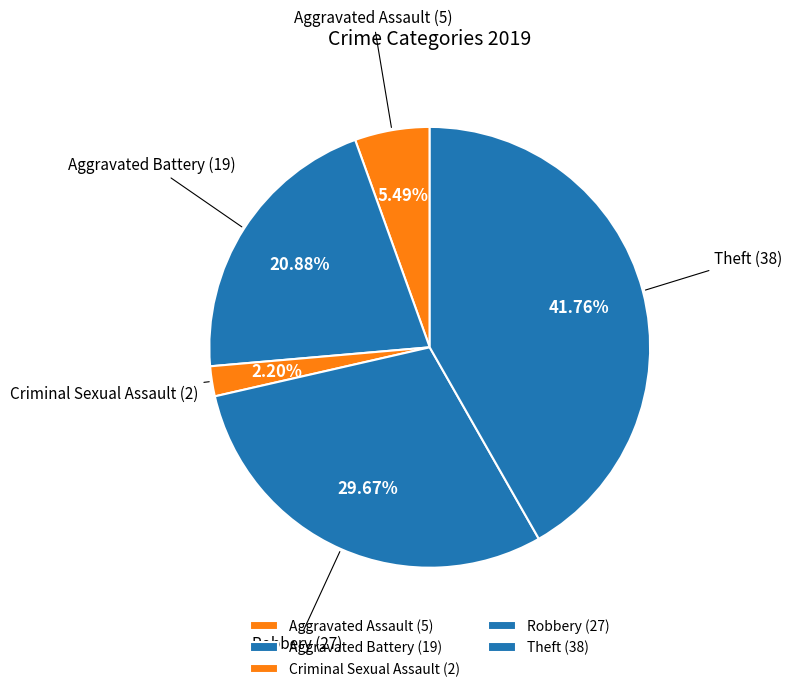

Which category has the smallest portion of the pie?

Criminal Sexual Assault